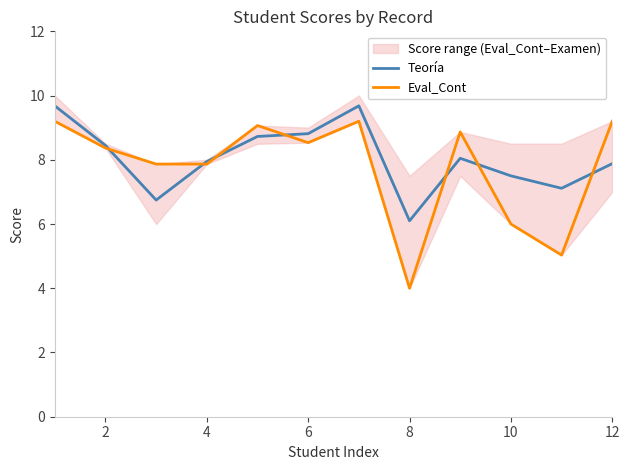

What is the minimum value for Teoría?

6.1